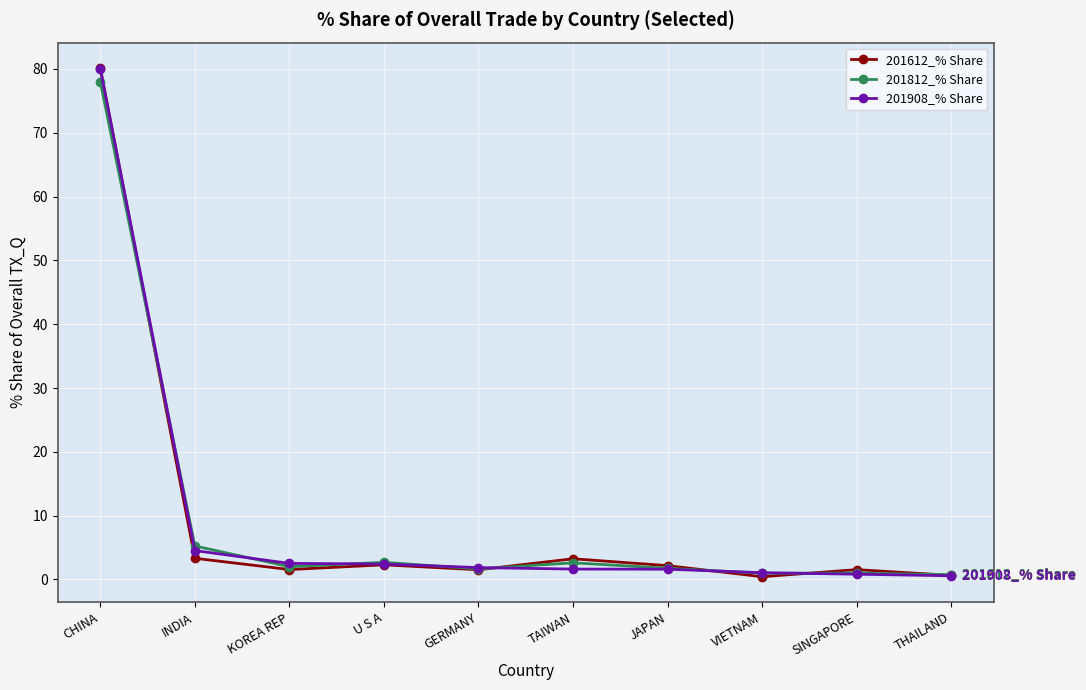

Is the value of 201908_% Share at JAPAN greater than the value of 201812_% Share at CHINA?

No